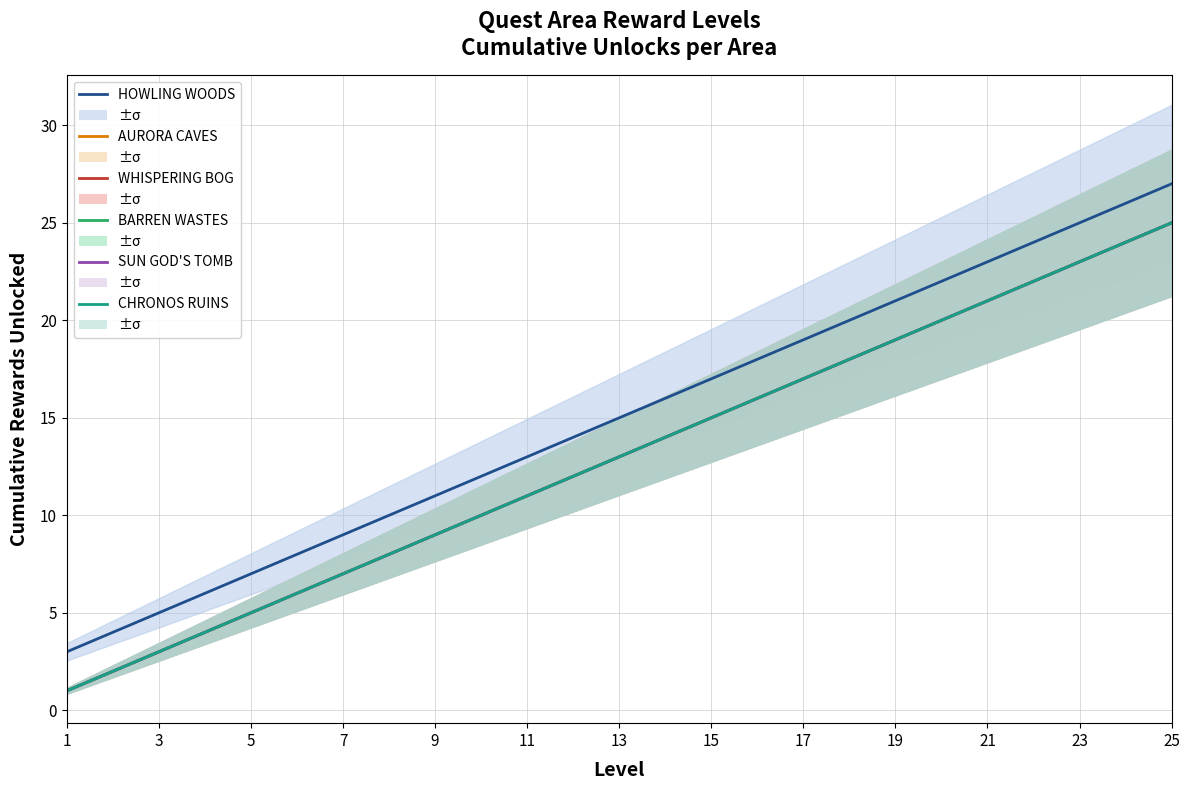

What is the difference between the maximum and second lowest values in the AURORA CAVES series?

23